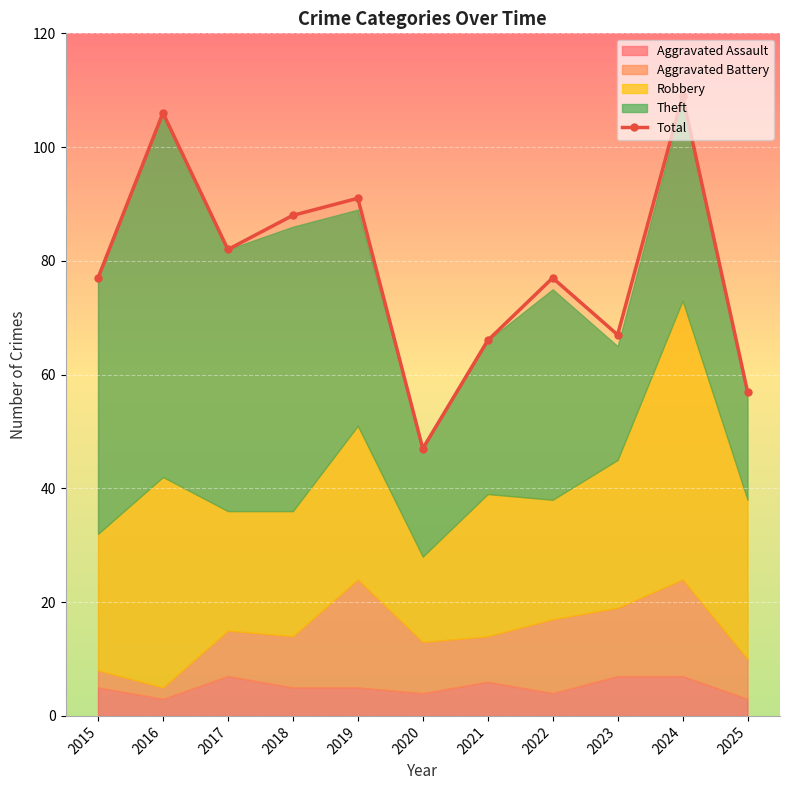

How many interior local peaks (higher than both neighbors) does the data have?

4